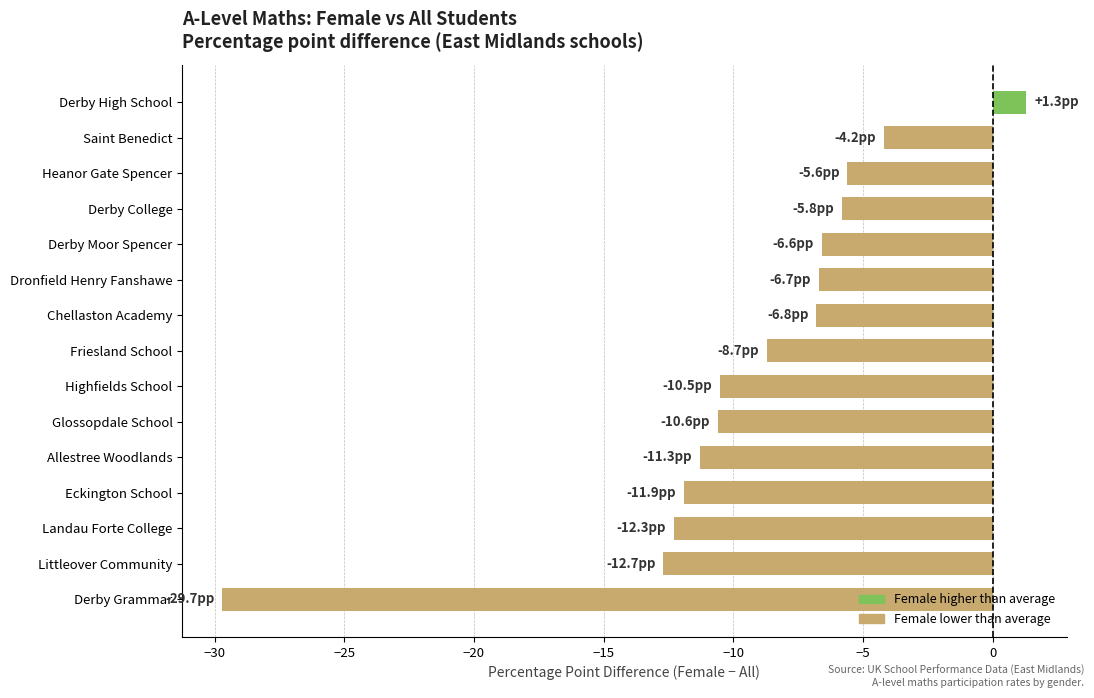

Which has a higher value, Highfields School or Heanor Gate Spencer?

Heanor Gate Spencer